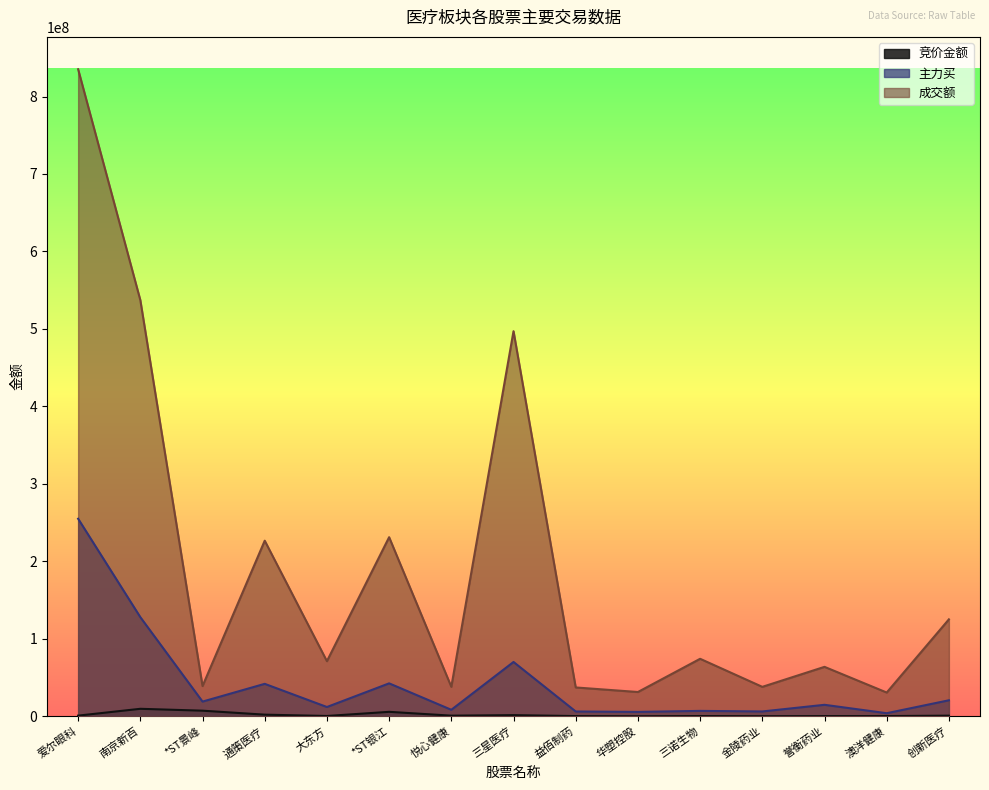

What is the difference between the second highest and second lowest values in the 主力买 series?

122300630